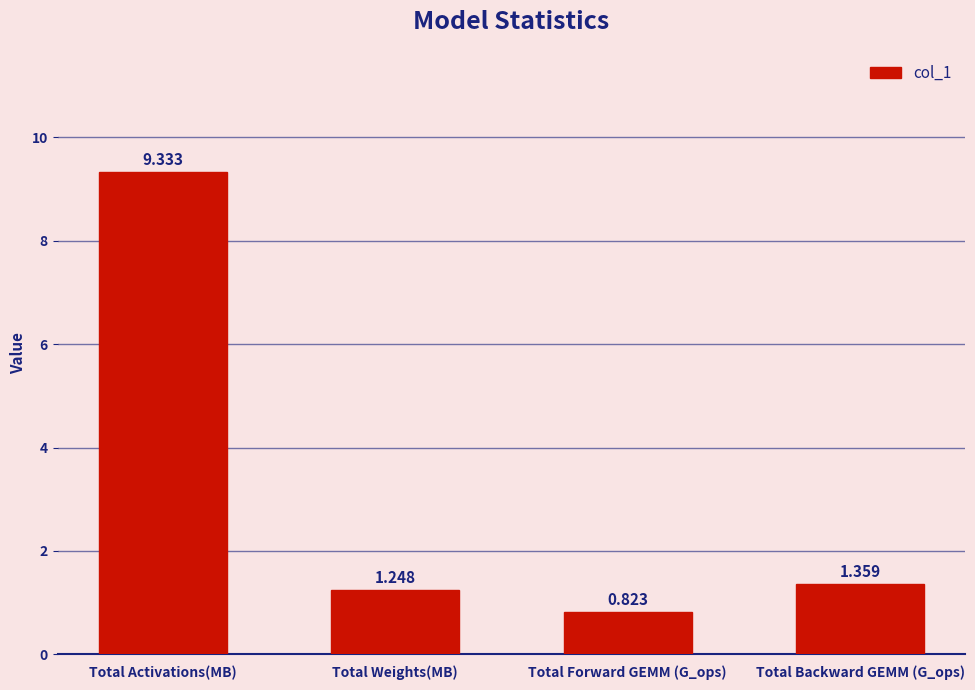

List the labels in order of value, largest first.

Total Activations(MB), Total Backward GEMM (G_ops), Total Weights(MB), Total Forward GEMM (G_ops)